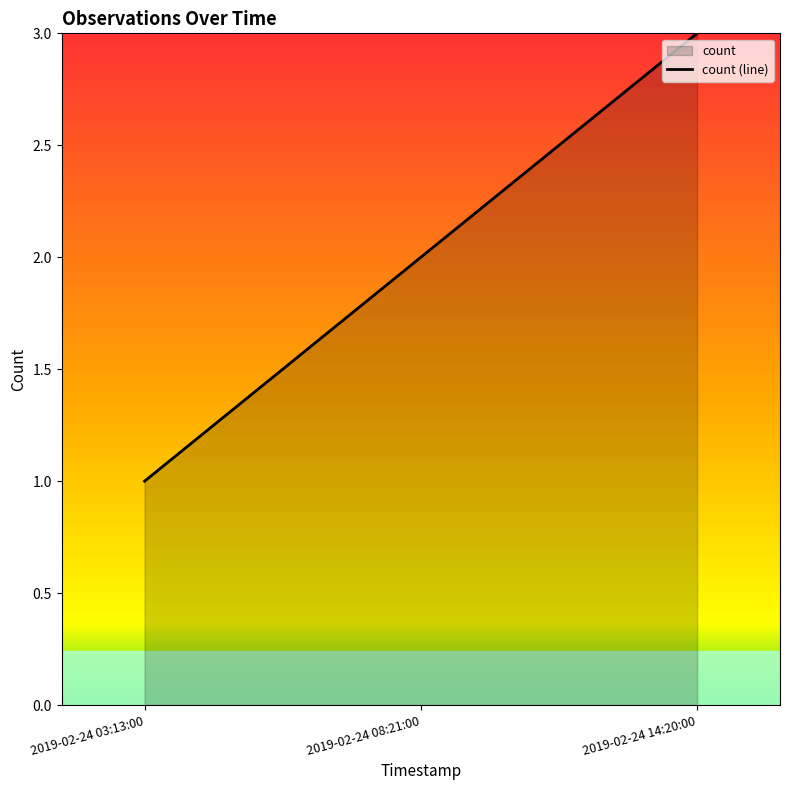

What is the approximate value at 2019-02-24 03:13:00?

1